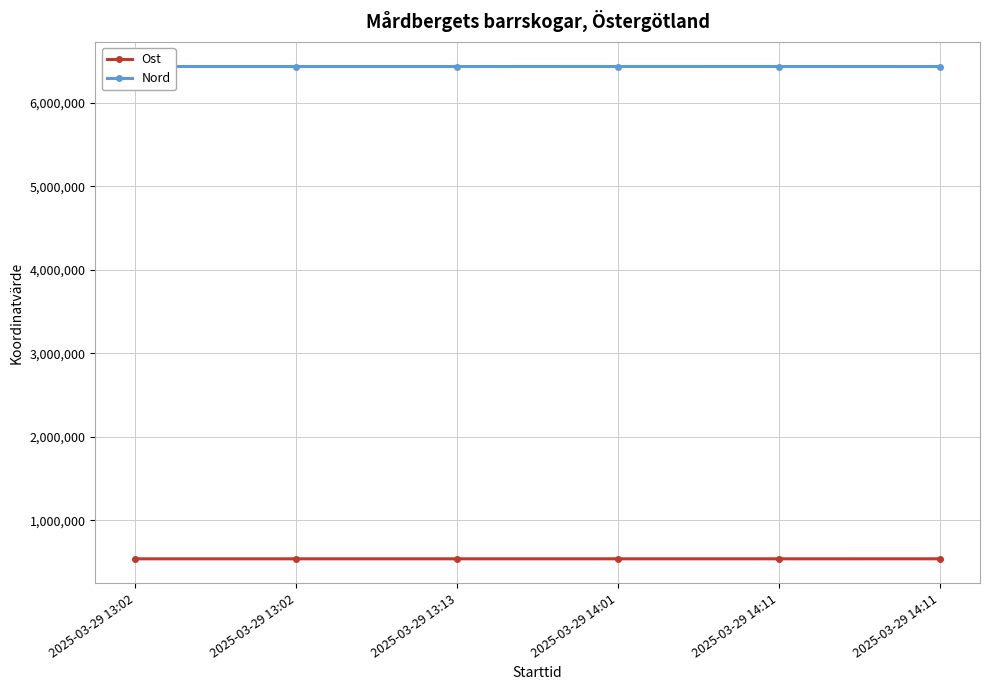

The Nord series shows 1455069 at 2025-03-29 14:01. True or false?

False